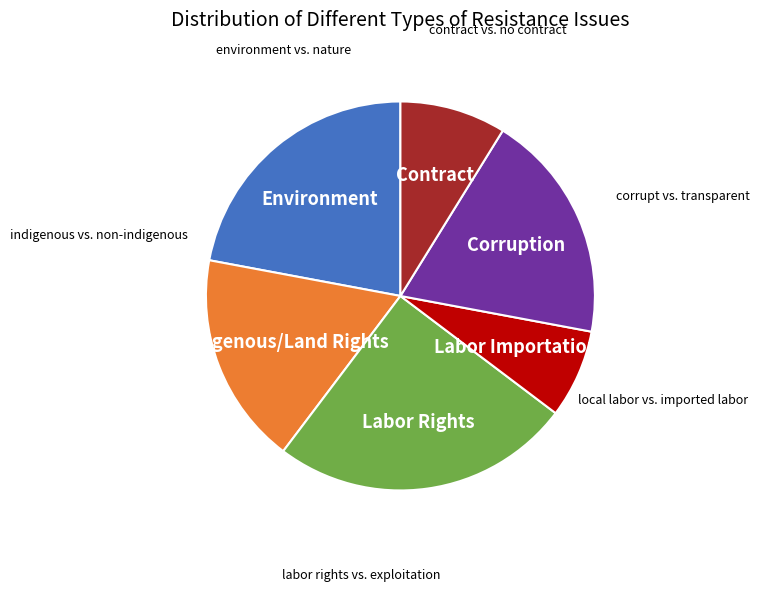

Does any single category account for the majority?

No